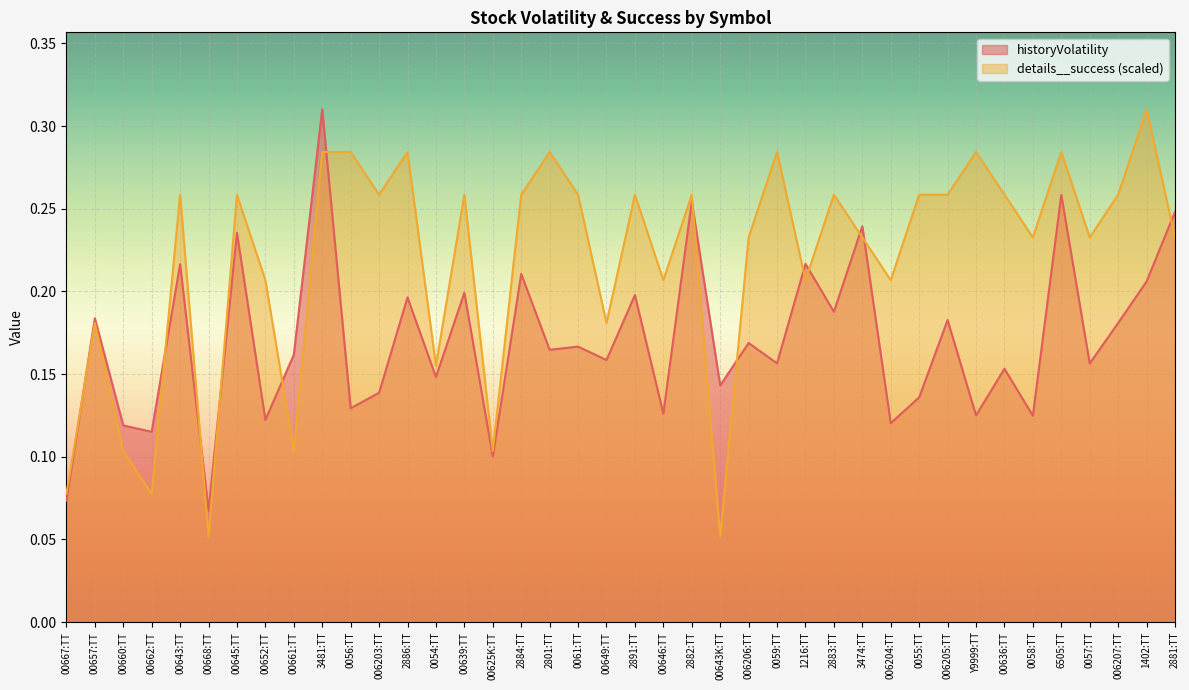

Is it true that details__success equals 0.2 at 3474:TT?

True